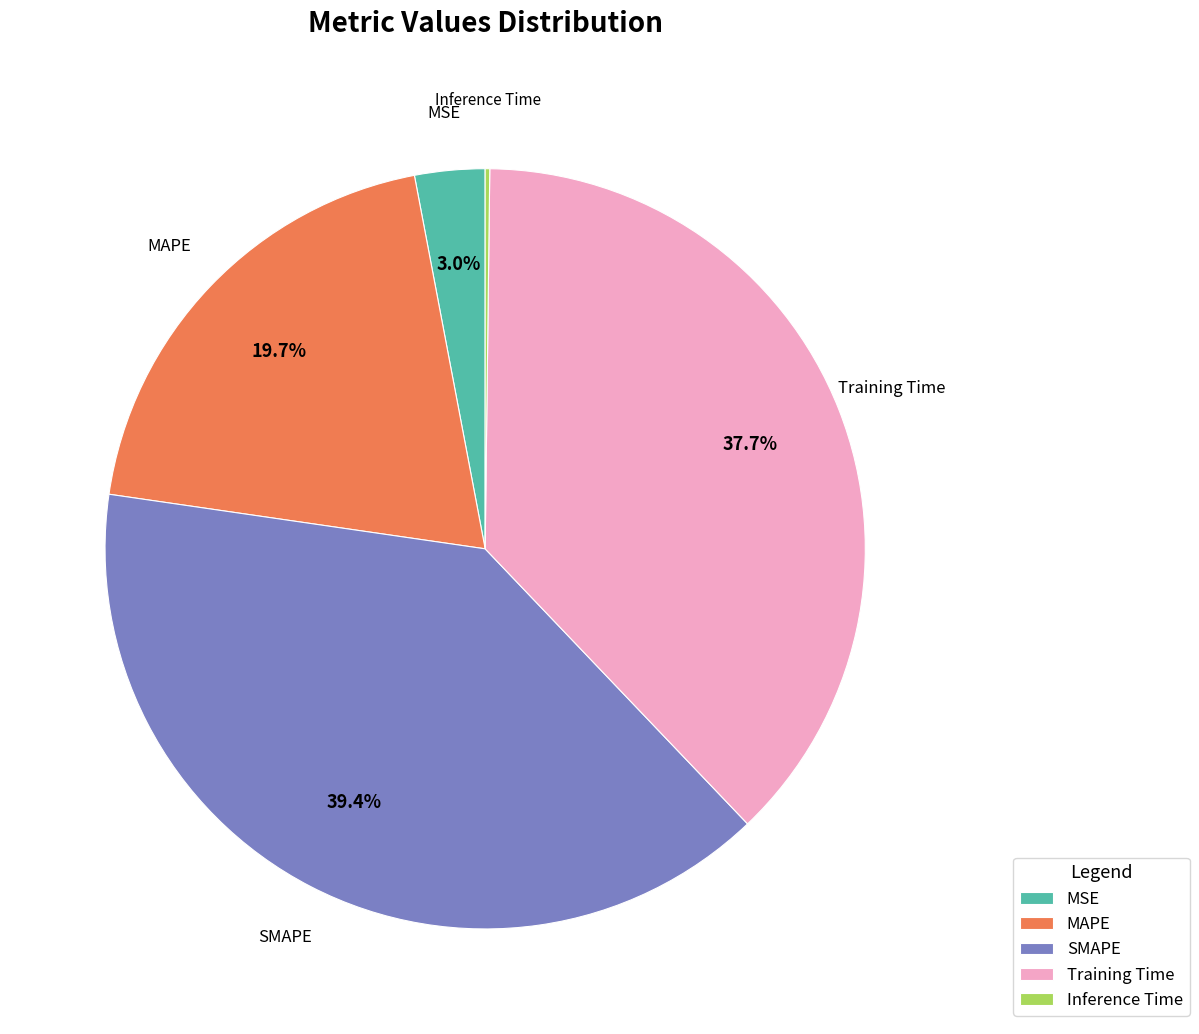

Which category has the biggest portion of the pie?

SMAPE